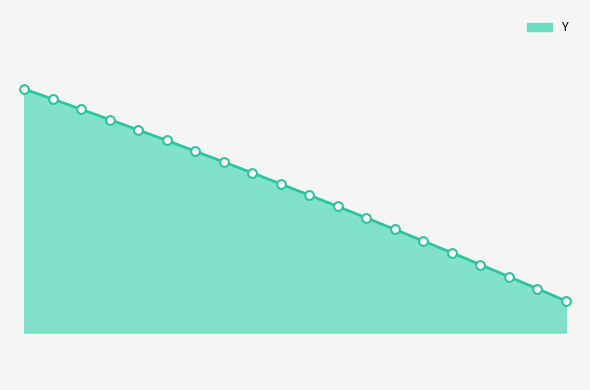

Is this an area chart (filled region under the line)?

Yes